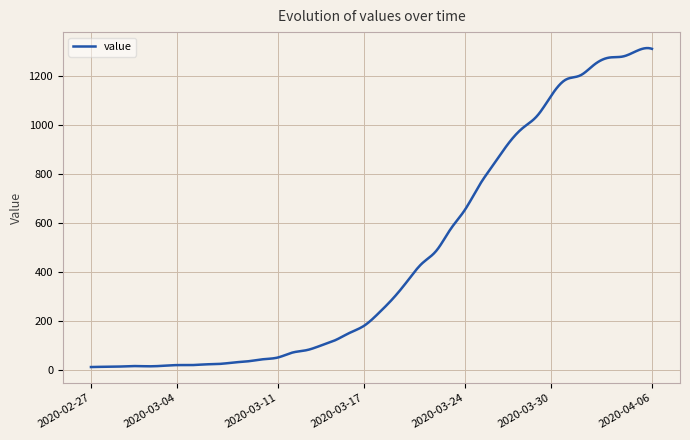

What is the maximum value shown in the chart?

1315.2